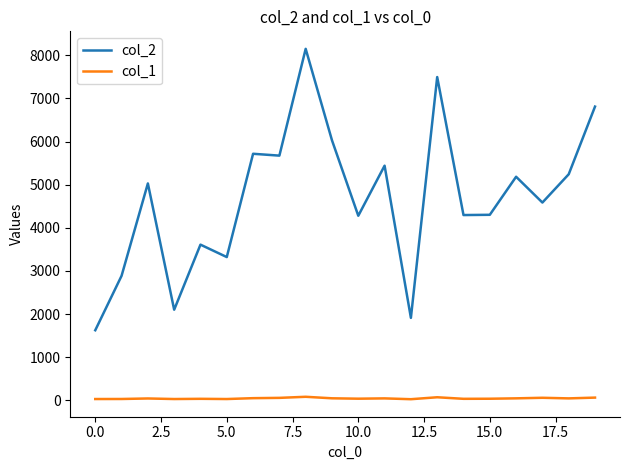

Which series has the widest spread of values?

col_2